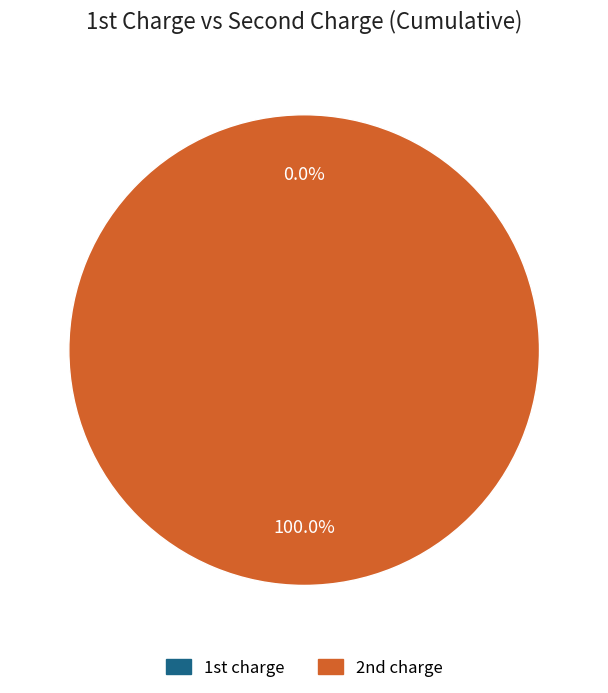

How many slices are in this pie chart?

2